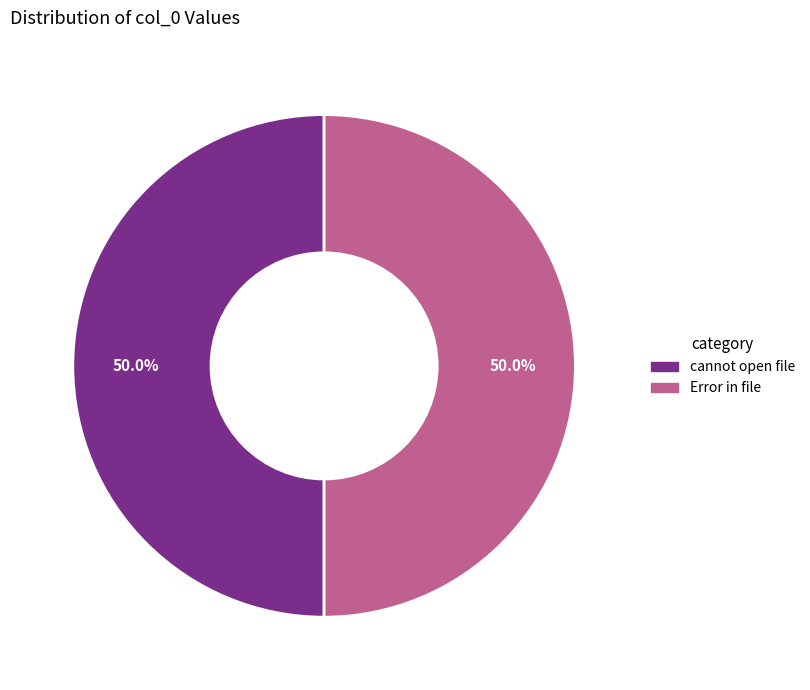

How many slices are in this pie chart?

2